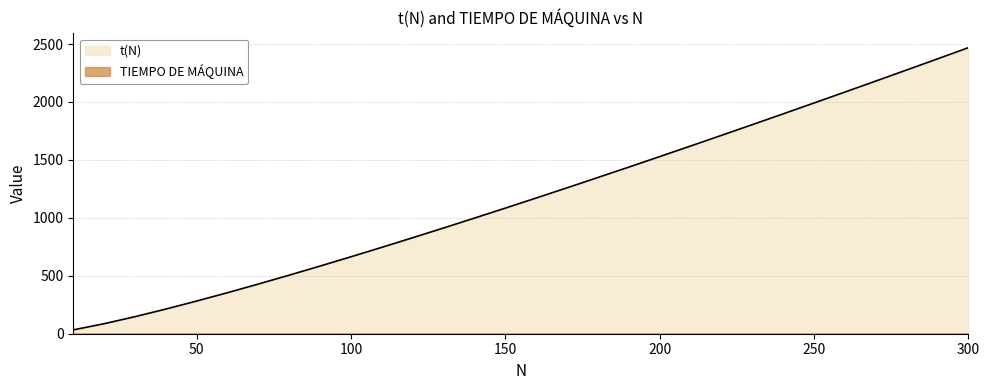

What is the maximum value shown in the chart?

2468.6